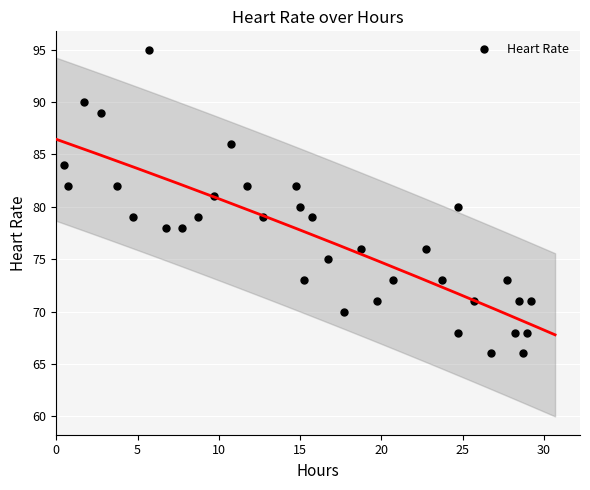

What is the range of Y values (max minus min)?

29